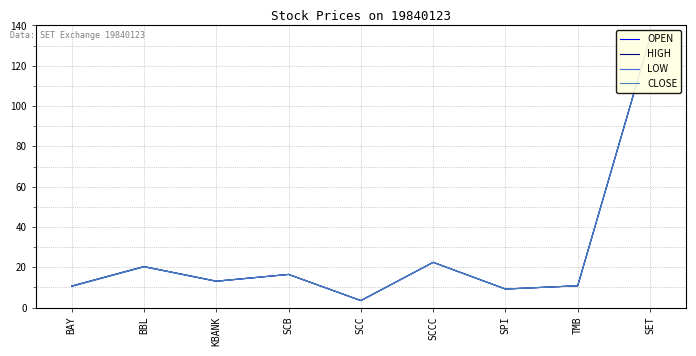

What is the approximate value of HIGH at SCCC?

22.5